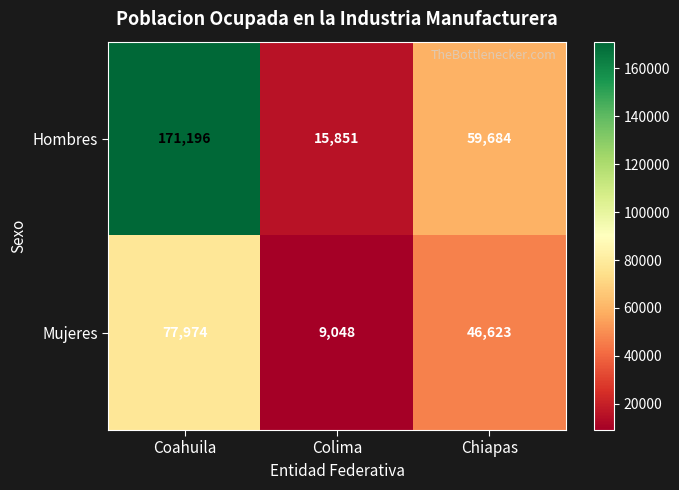

The value of Mujeres at Coahuila is 77974. True or false?

True